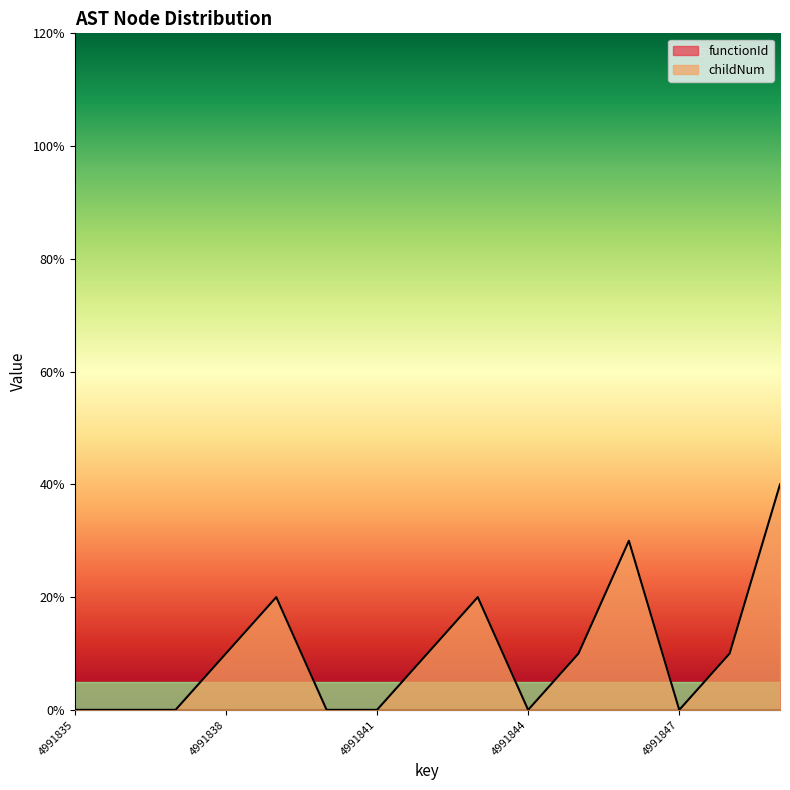

How many interior local valleys (lower than both neighbors) does the data have?

2